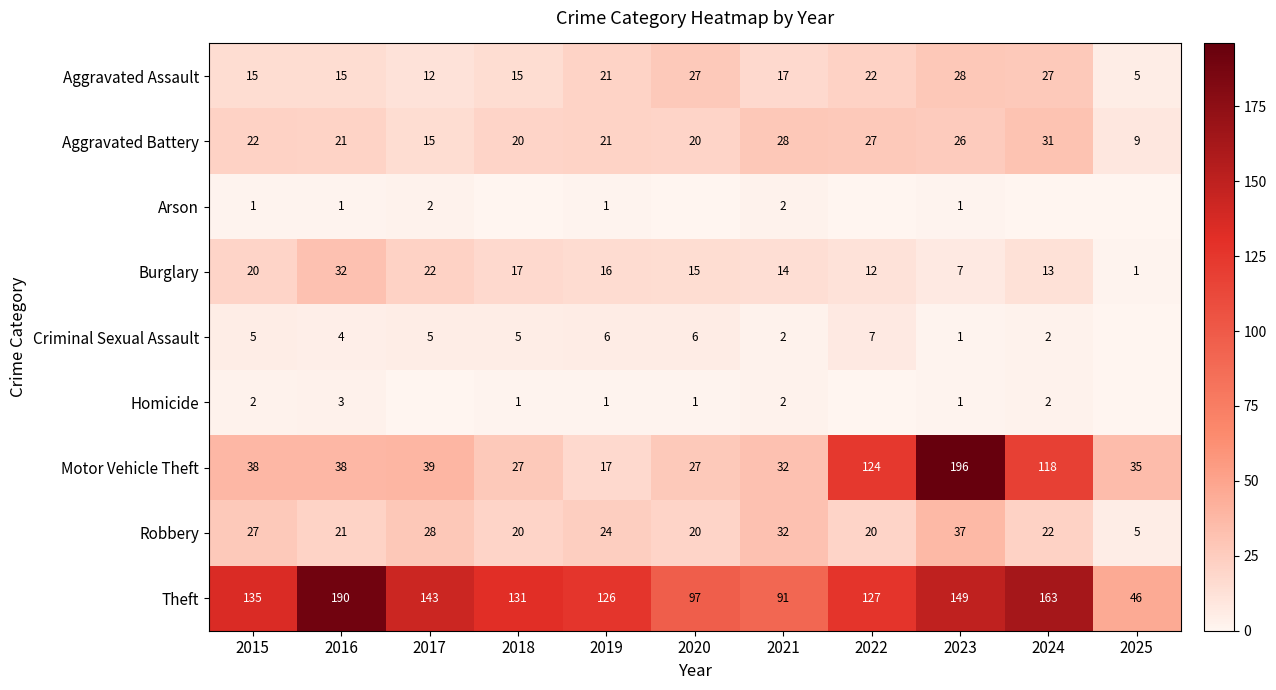

Where does the Aggravated Battery series first go above 21?

2015